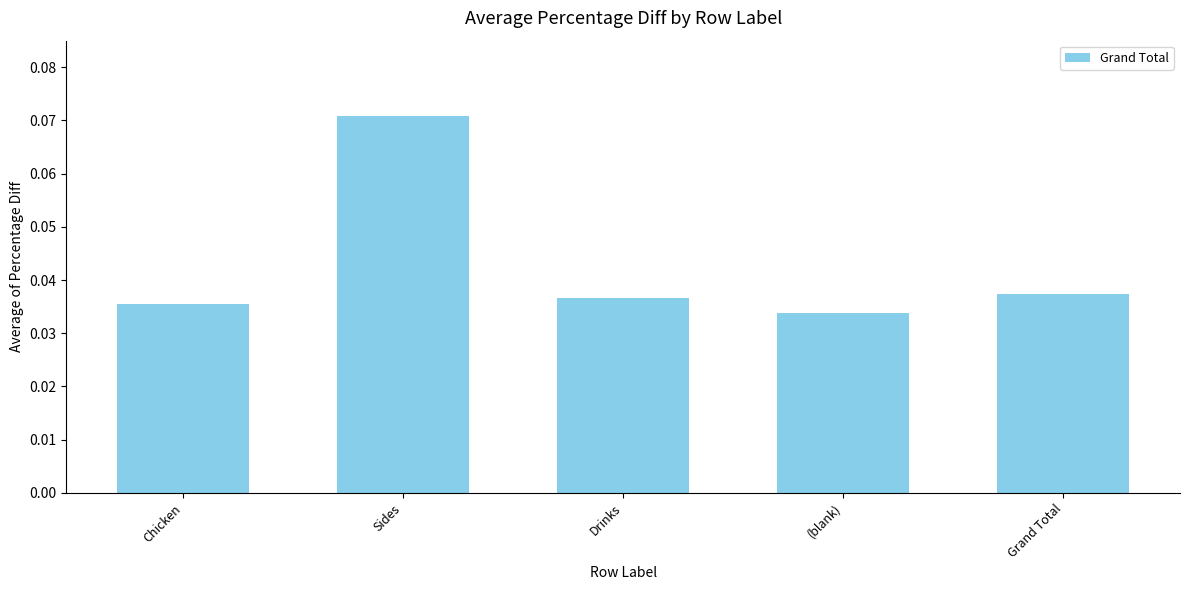

At which category does the chart reach its minimum across all series?

(blank)